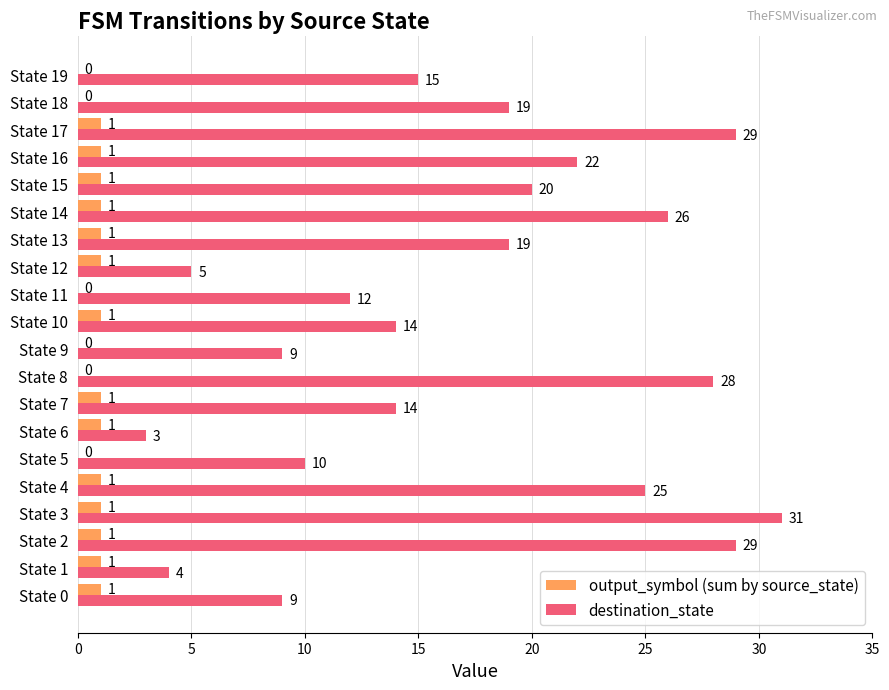

What is the sum of all destination_state values?

343